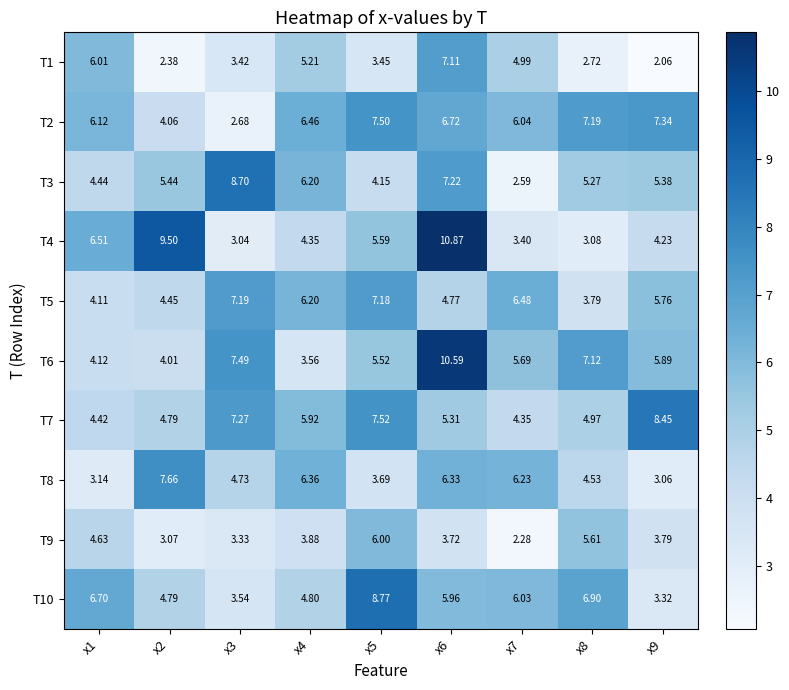

At which category does the chart reach its peak across all series?

x6